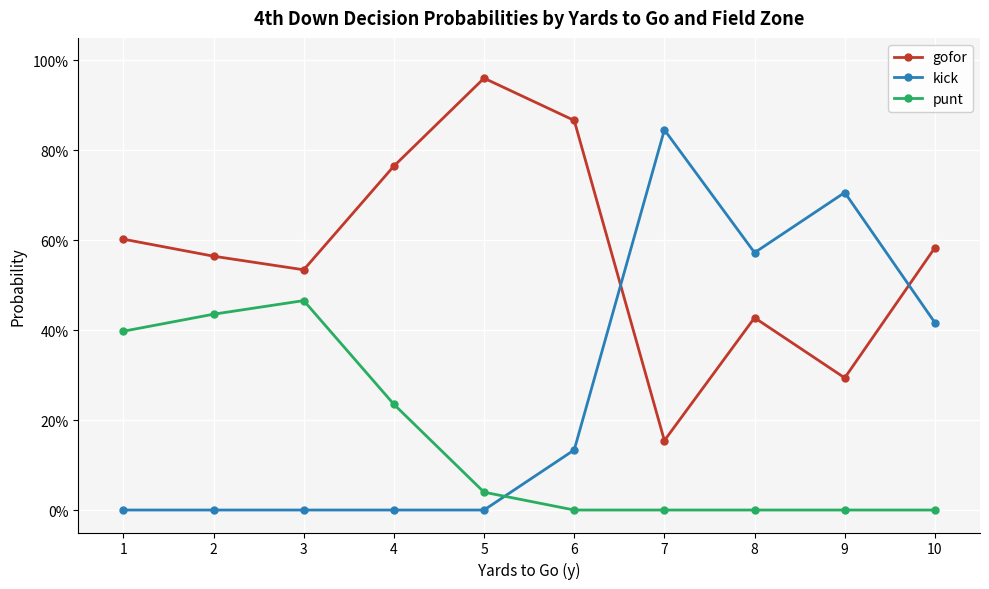

Is this an area chart (filled region under the line)?

No